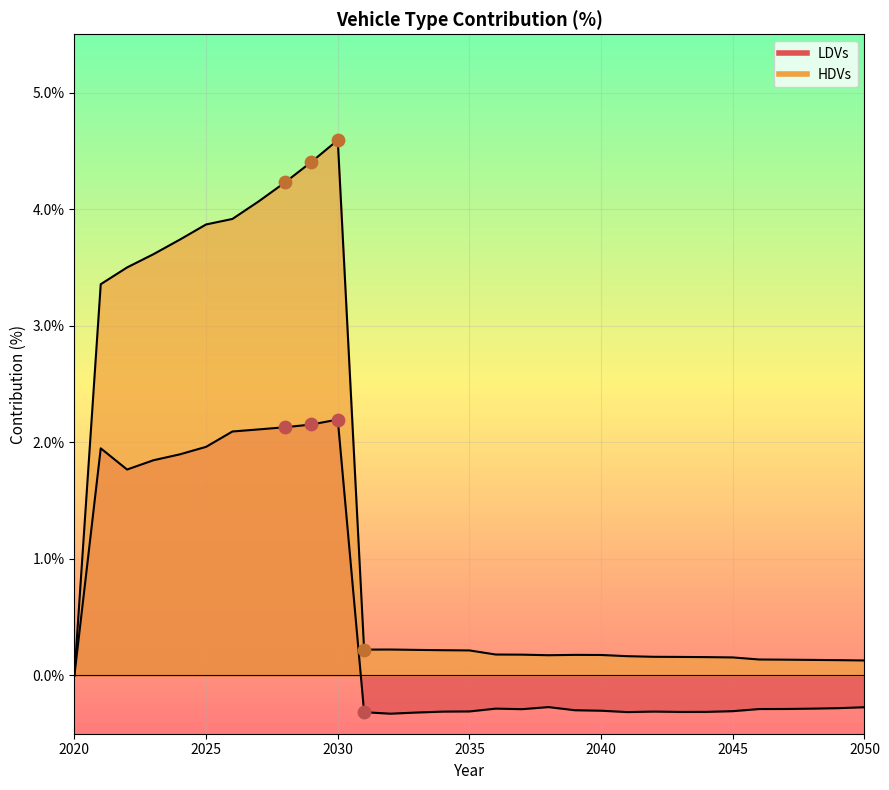

At which category is the sum across all series the highest?

2030